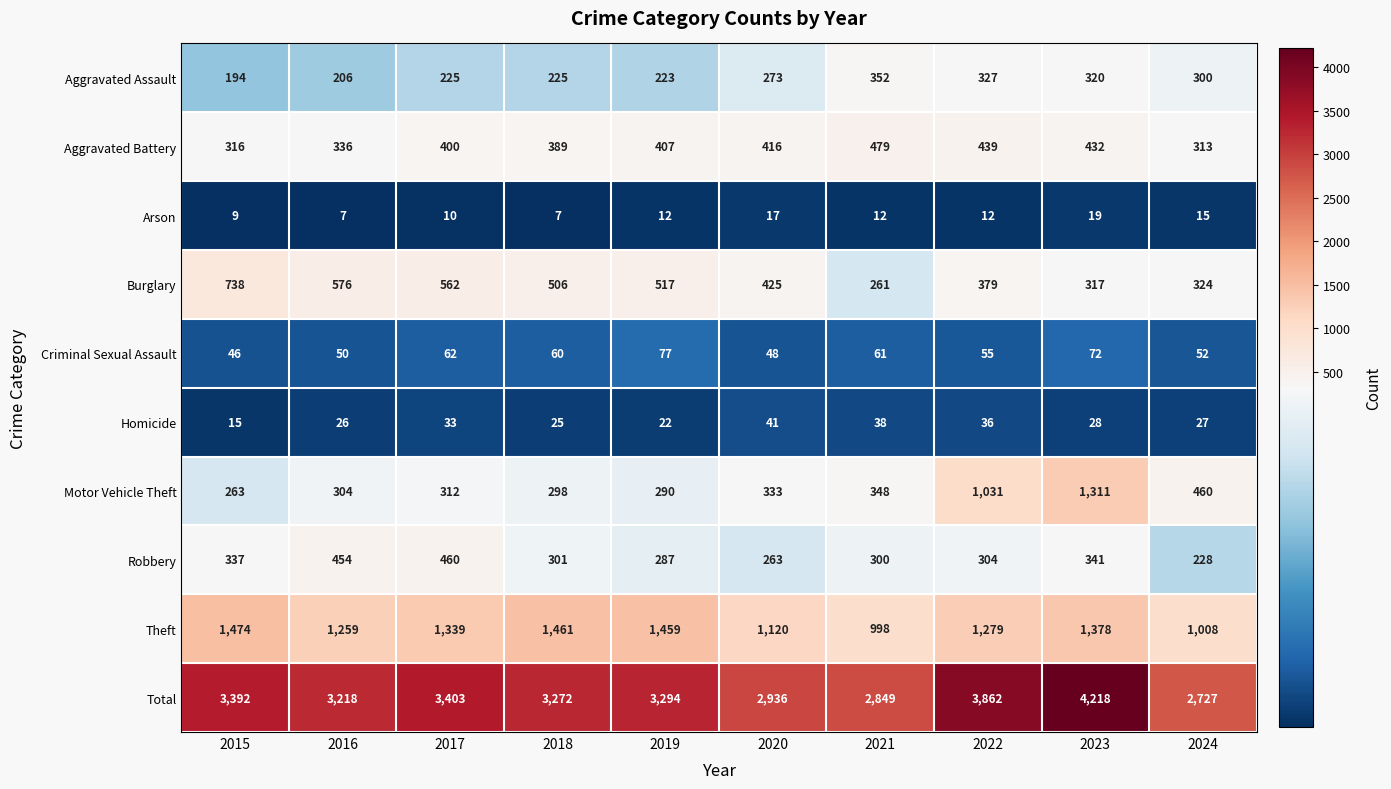

What is the difference between the highest and lowest values at 2018?

3265